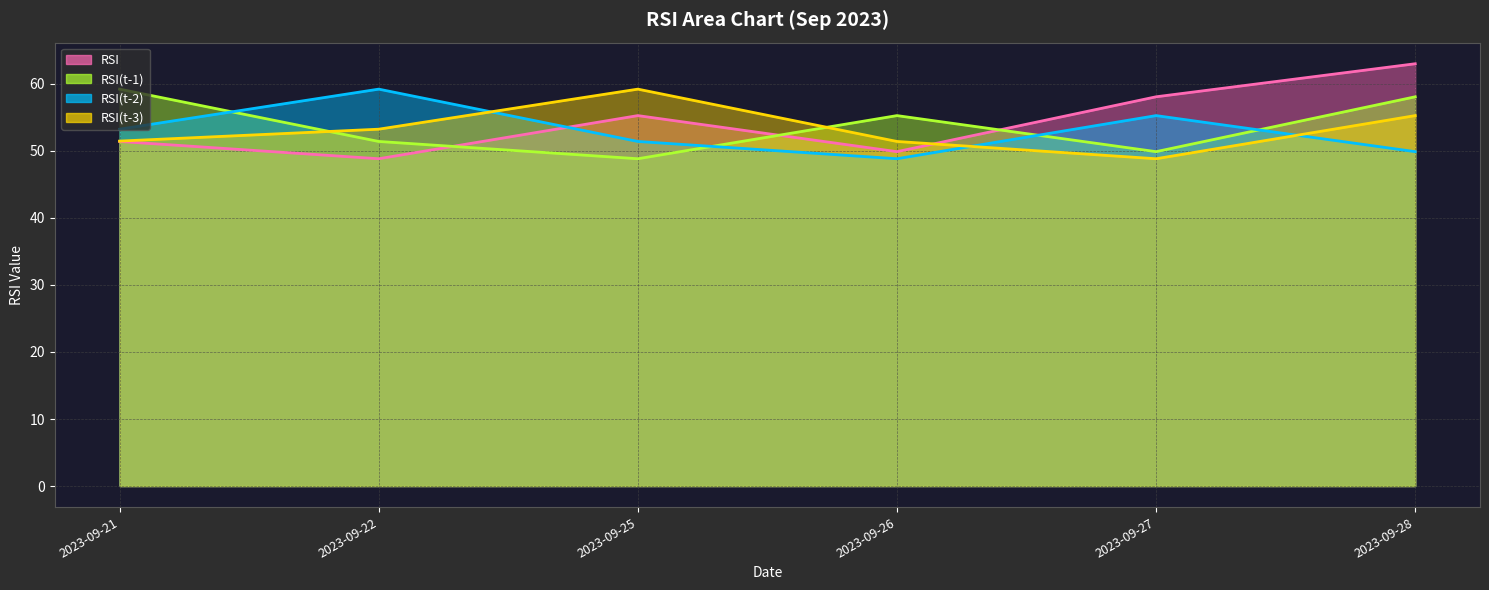

At which label does RSI(t-2) line first exceed 53?

2023-09-21